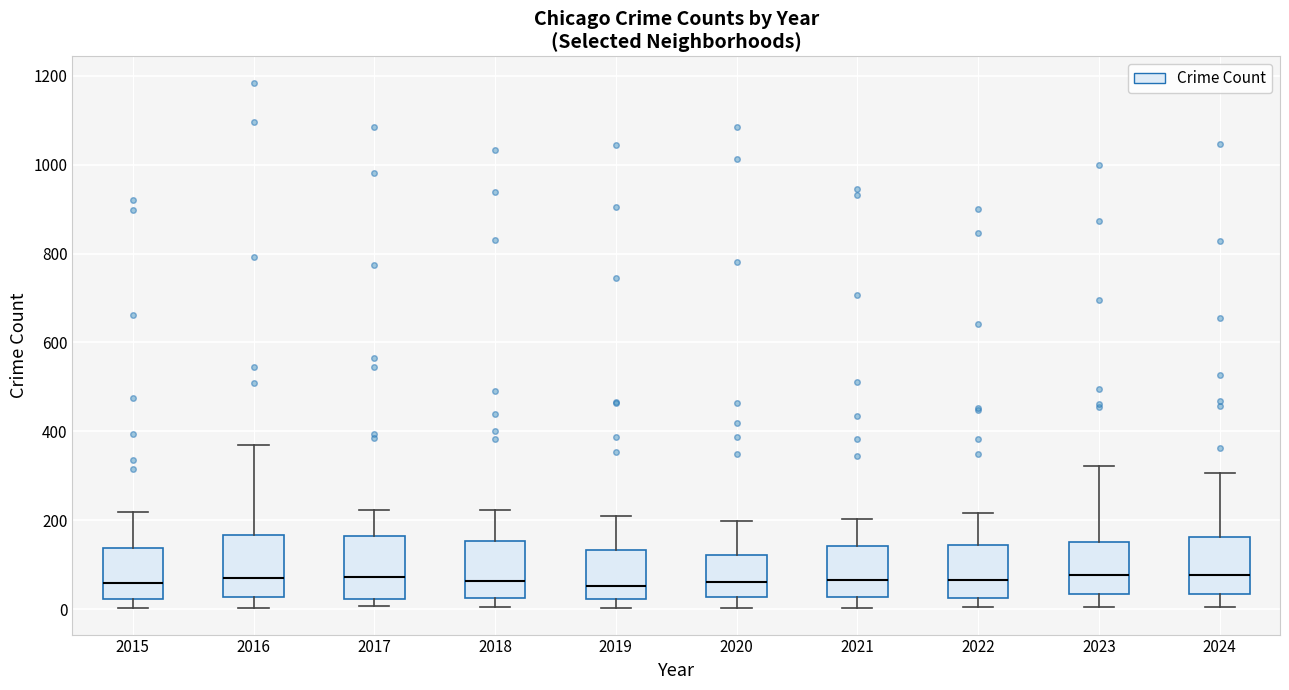

Where does the median line of the box at x = 2021 sit on the y-axis? The values are not printed on the chart, so give them approximately, as read against the axis.

60